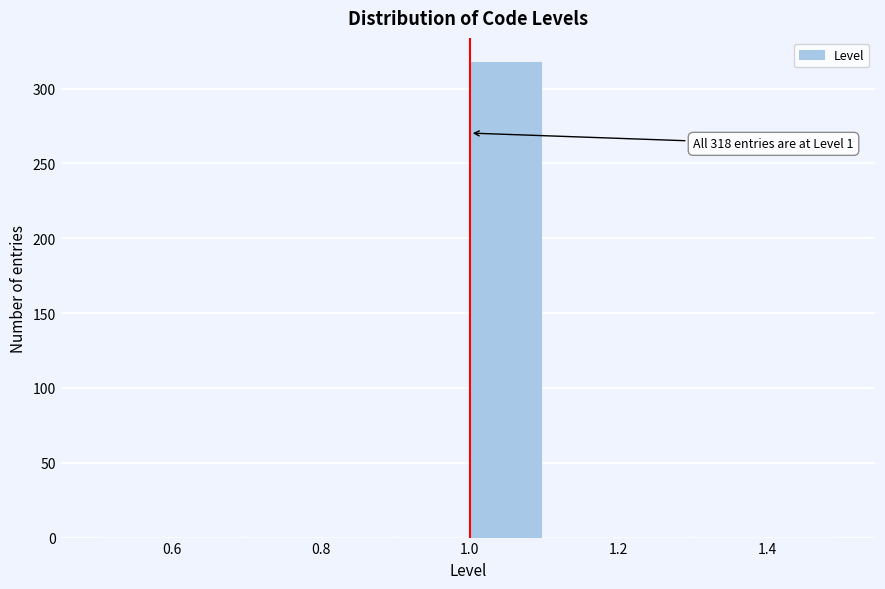

Over which range of the x-axis is the bar tallest?

1.0 to 1.1